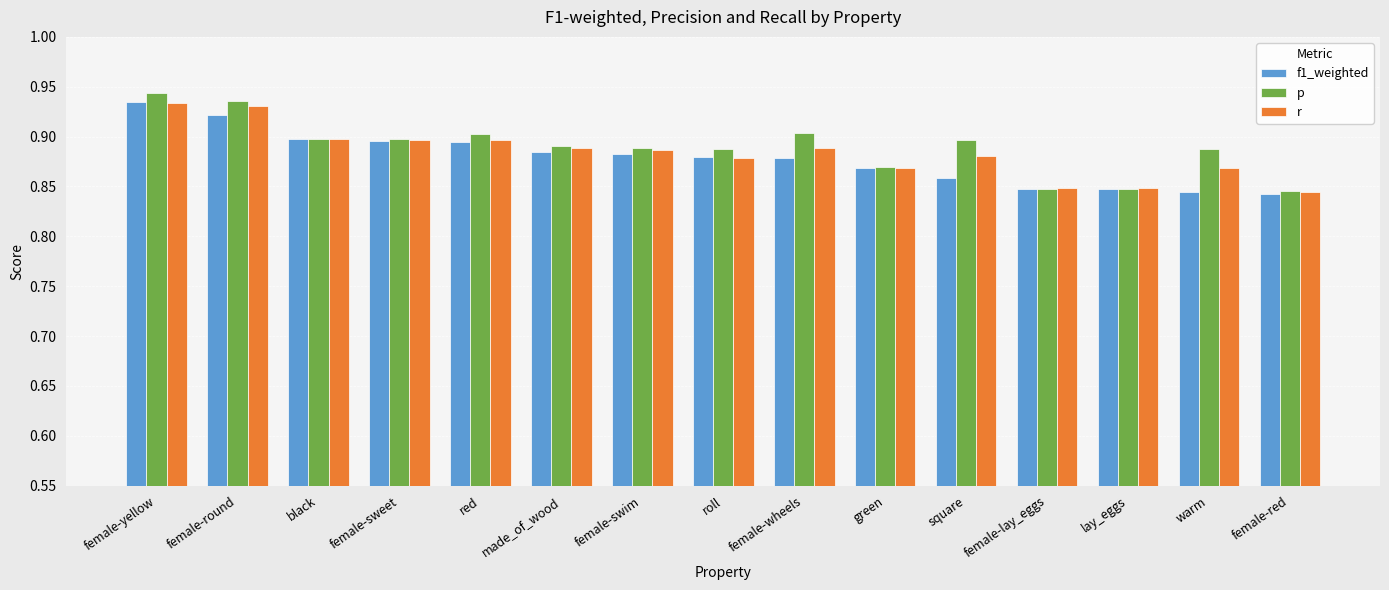

Is it true that p equals 0.9 at female-sweet?

True